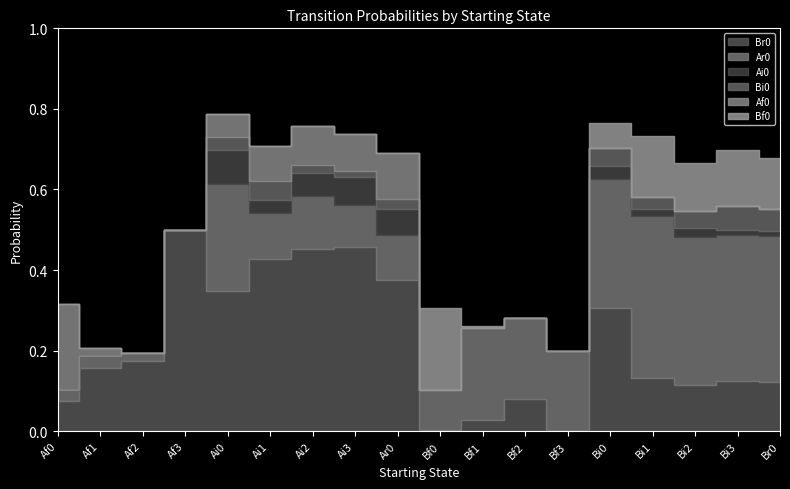

Between Af0 and Bi2, which series saw the biggest shift?

Ar0